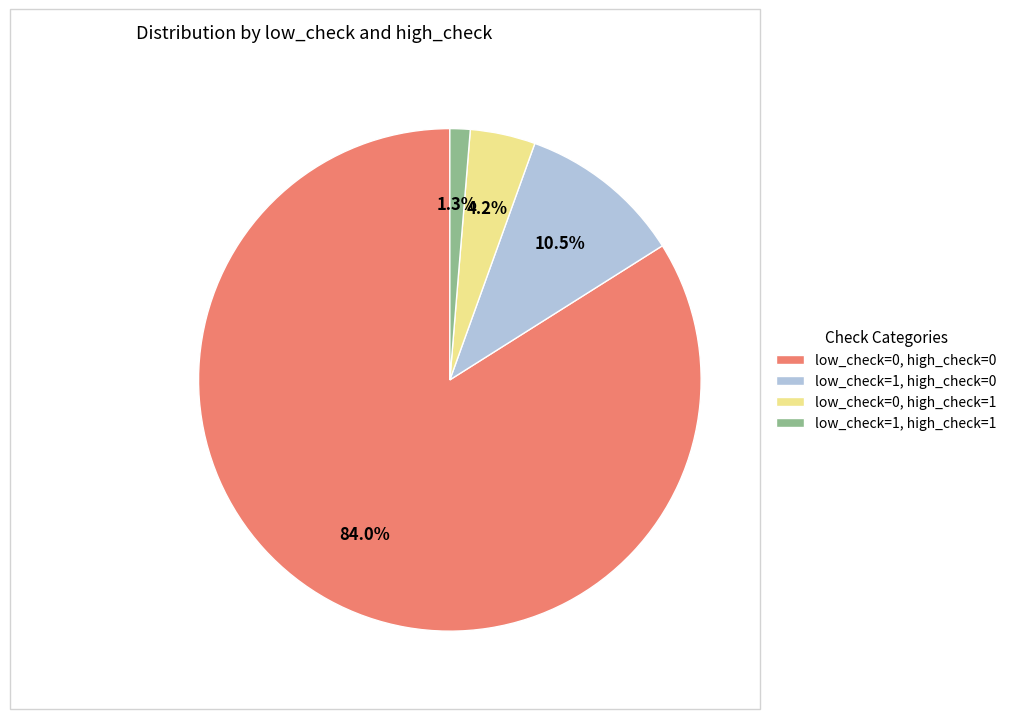

To the nearest percent, what is the average slice percentage?

25%